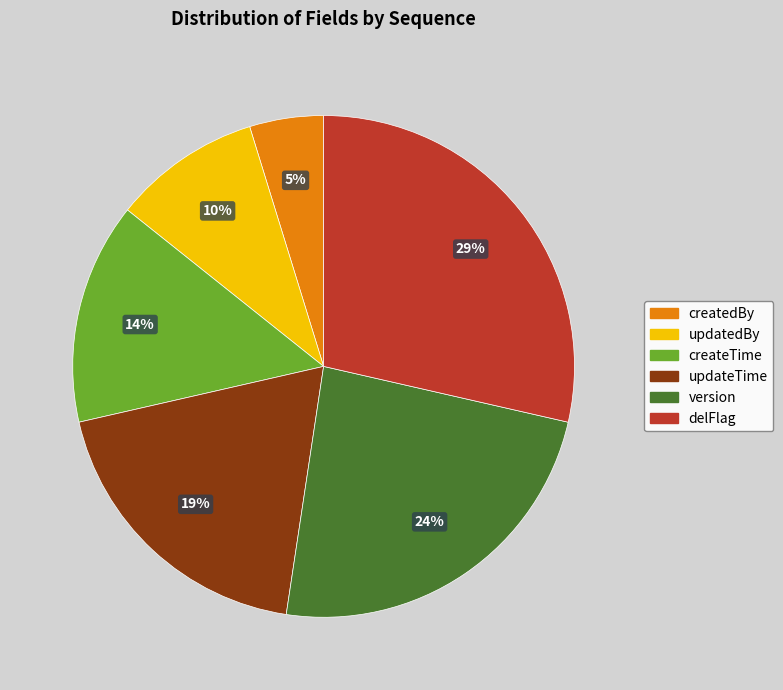

To the nearest percent, what percentage of the pie is updateTime?

19%